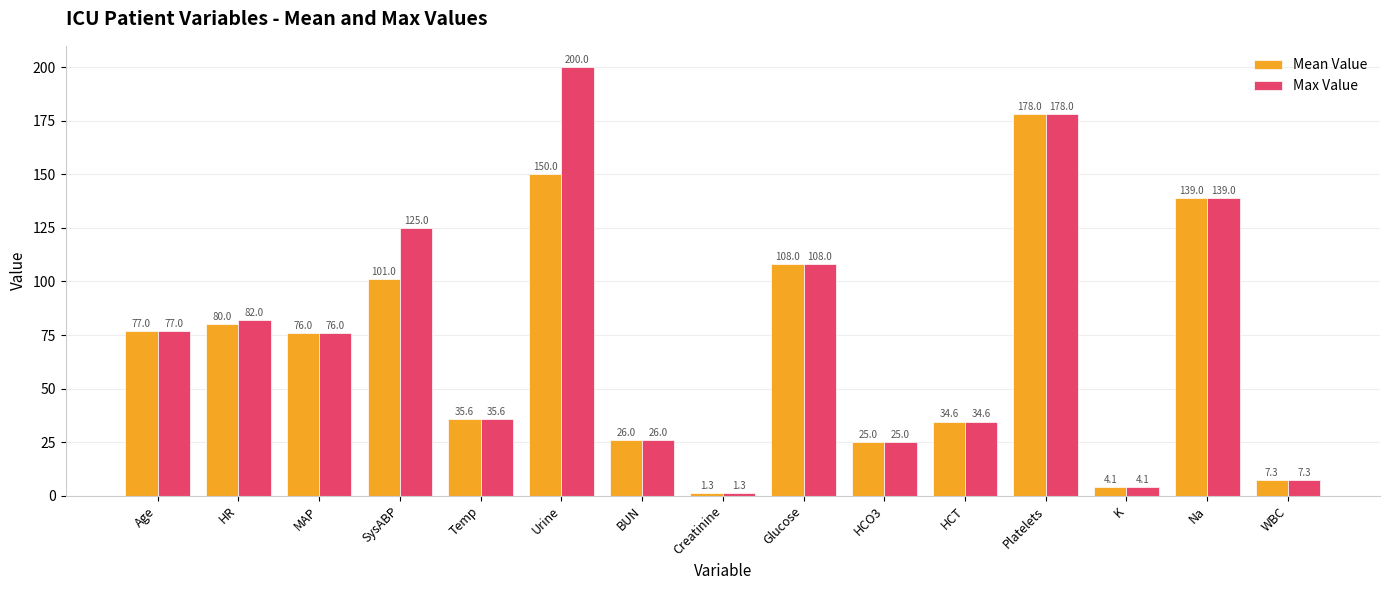

At HR, list the series in order from smallest to largest.

Mean Value, Max Value